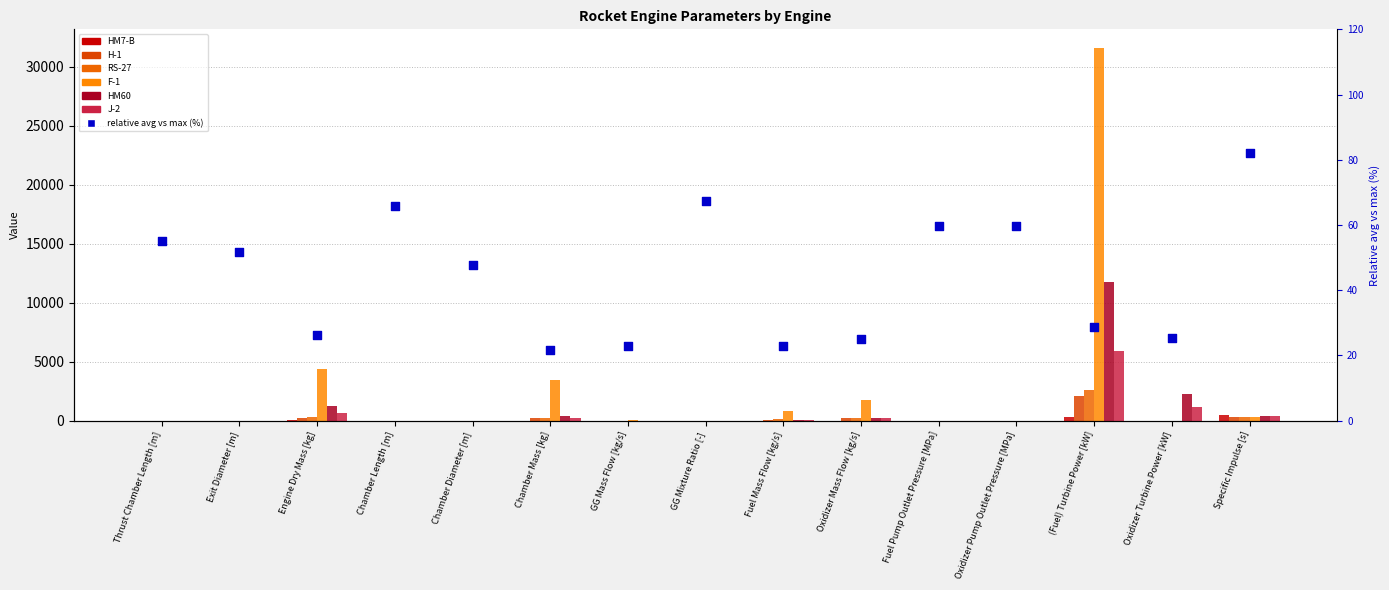

At which category is the sum across all series the highest?

(Fuel) Turbine Power [kW]